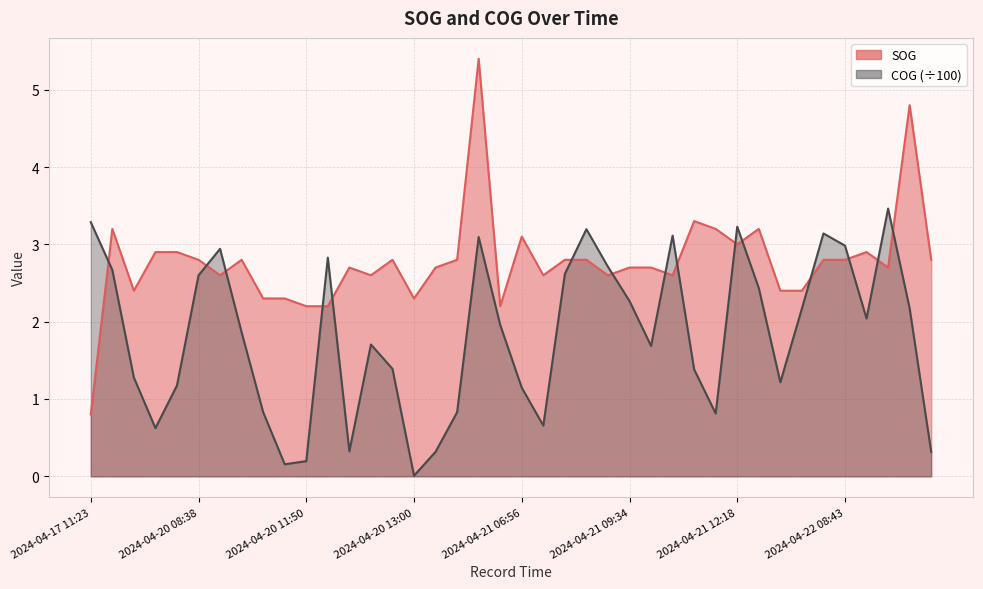

Reading right to left, transcribe all the data shown in this chart.

SOG: 2024-04-27 07:34=2.8	2024-04-23 06:04=4.8	2024-04-22 12:48=2.7	2024-04-22 12:32=2.9	2024-04-22 08:43=2.8	2024-04-22 07:01=2.8	2024-04-22 06:43=2.4	2024-04-21 12:43=2.4	2024-04-21 12:29=3.2	2024-04-21 12:18=3.0	2024-04-21 12:05=3.2	2024-04-21 11:54=3.3	2024-04-21 11:07=2.6	2024-04-21 09:56=2.7	2024-04-21 09:34=2.7	2024-04-21 08:52=2.6	2024-04-21 07:58=2.8	2024-04-21 07:27=2.8	2024-04-21 07:17=2.6	2024-04-21 06:56=3.1	2024-04-21 06:39=2.2	2024-04-20 13:49=5.4	2024-04-20 13:39=2.8	2024-04-20 13:27=2.7	2024-04-20 13:00=2.3	2024-04-20 12:45=2.8	2024-04-20 12:33=2.6	2024-04-20 12:11=2.7	2024-04-20 12:01=2.2	2024-04-20 11:50=2.2	2024-04-20 11:36=2.3	2024-04-20 11:23=2.3	2024-04-20 11:12=2.8	2024-04-20 10:12=2.6	2024-04-20 08:38=2.8	2024-04-20 08:22=2.9	2024-04-20 08:10=2.9	2024-04-20 07:43=2.4	2024-04-20 06:53=3.2	2024-04-17 11:23=0.8
COG: 2024-04-27 07:34=0.3	2024-04-23 06:04=2.2	2024-04-22 12:48=3.5	2024-04-22 12:32=2.0	2024-04-22 08:43=3.0	2024-04-22 07:01=3.1	2024-04-22 06:43=2.2	2024-04-21 12:43=1.2	2024-04-21 12:29=2.4	2024-04-21 12:18=3.2	2024-04-21 12:05=0.8	2024-04-21 11:54=1.4	2024-04-21 11:07=3.1	2024-04-21 09:56=1.7	2024-04-21 09:34=2.3	2024-04-21 08:52=2.7	2024-04-21 07:58=3.2	2024-04-21 07:27=2.6	2024-04-21 07:17=0.7	2024-04-21 06:56=1.1	2024-04-21 06:39=2.0	2024-04-20 13:49=3.1	2024-04-20 13:39=0.8	2024-04-20 13:27=0.3	2024-04-20 13:00=0.0	2024-04-20 12:45=1.4	2024-04-20 12:33=1.7	2024-04-20 12:11=0.3	2024-04-20 12:01=2.8	2024-04-20 11:50=0.2	2024-04-20 11:36=0.2	2024-04-20 11:23=0.8	2024-04-20 11:12=1.9	2024-04-20 10:12=2.9	2024-04-20 08:38=2.6	2024-04-20 08:22=1.2	2024-04-20 08:10=0.6	2024-04-20 07:43=1.3	2024-04-20 06:53=2.7	2024-04-17 11:23=3.3